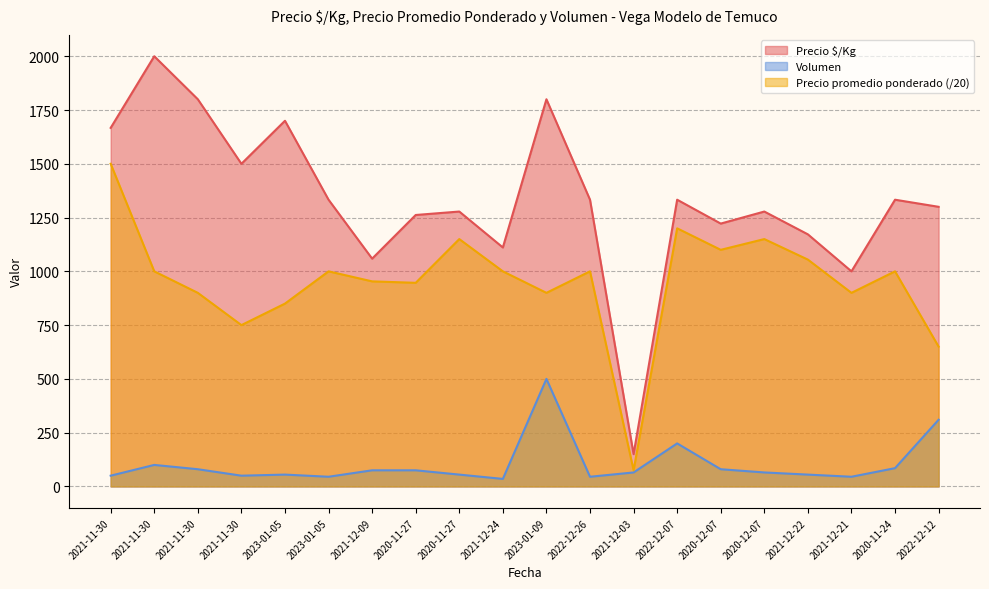

What is the value of the Volumen point at the 12th from the left?

45.0